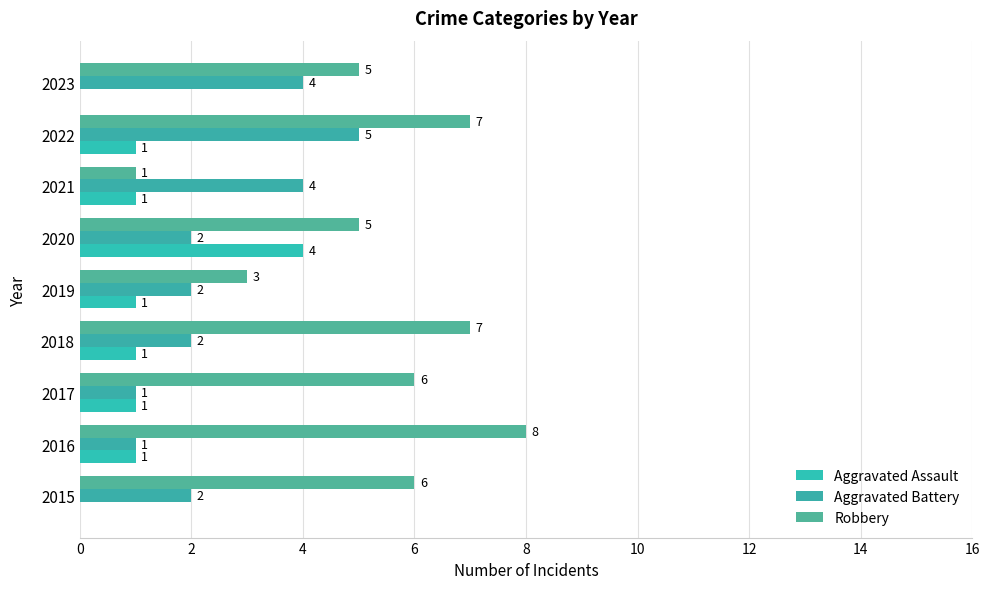

Reading left to right, what are all the values shown in this chart?

Aggravated Assault: 0	1	1	1	1	4	1	1	0
Aggravated Battery: 2	1	1	2	2	2	4	5	4
Robbery: 6	8	6	7	3	5	1	7	5